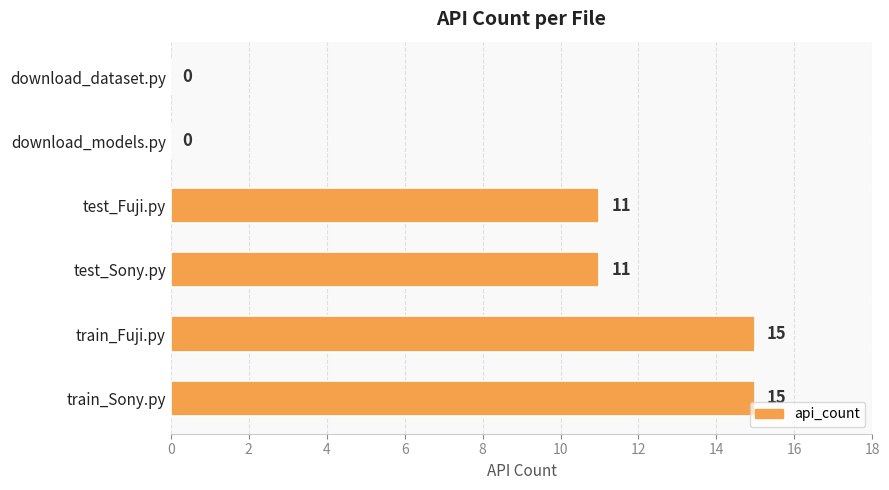

What is the sum of the values at test_Fuji.py and test_Sony.py?

22